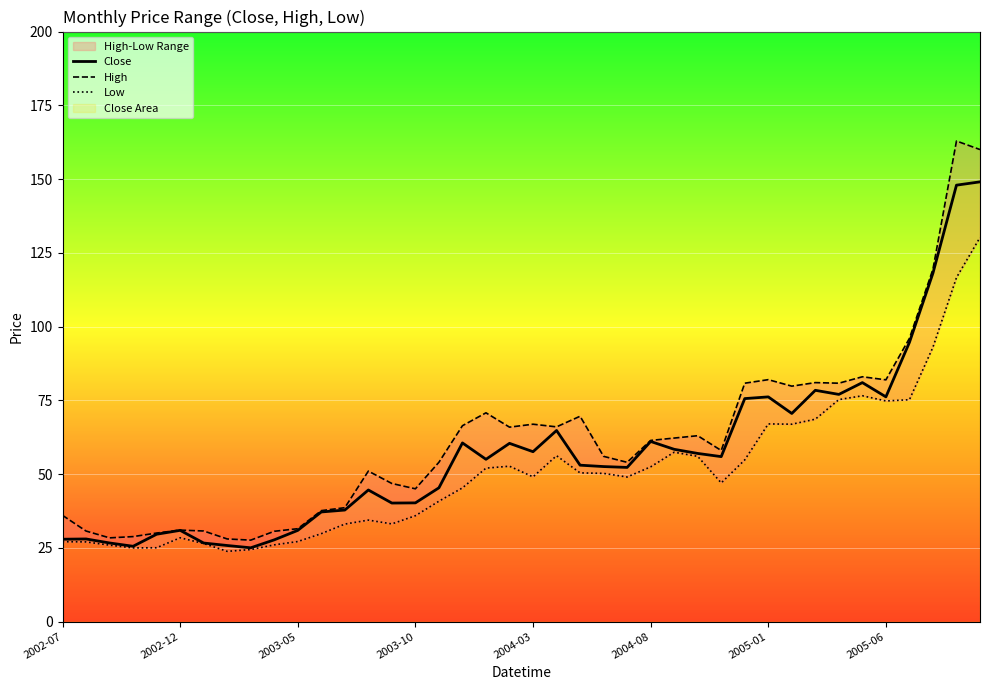

True or false: High and Low intersect in this chart.

False